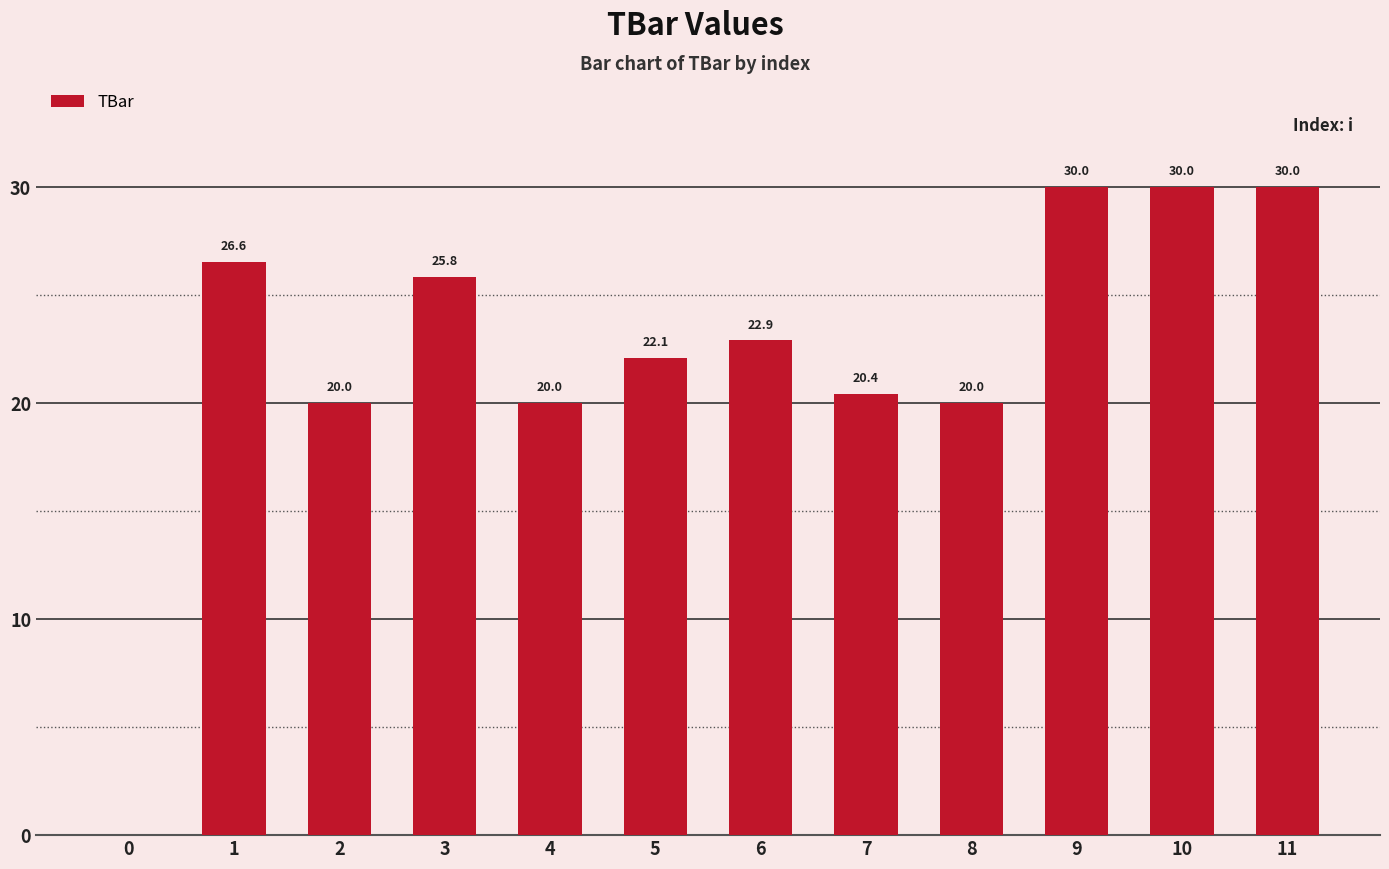

True or false: the data shows 20.0 at 8.

True